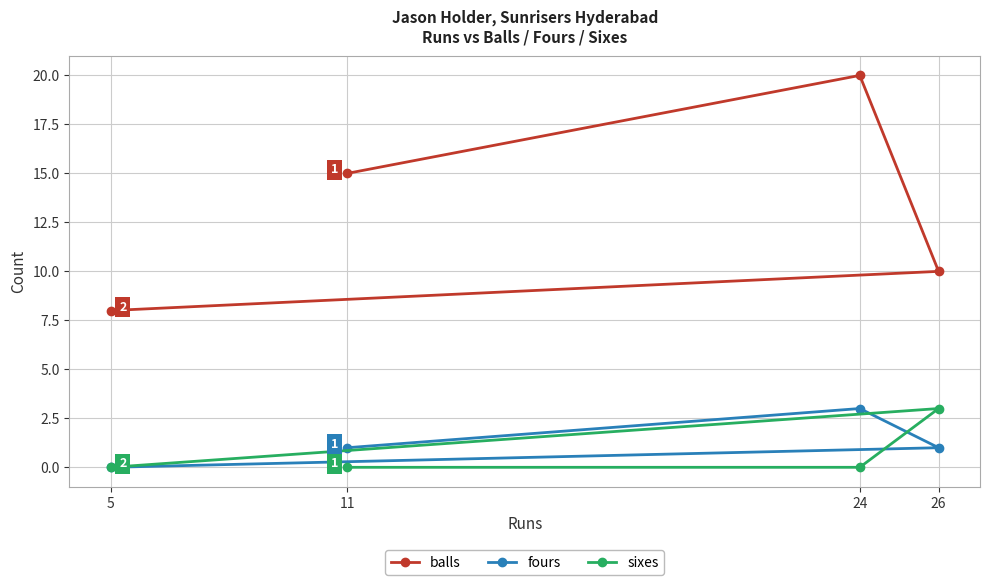

Rank the series by their maximum value, from highest to lowest.

balls, fours, sixes